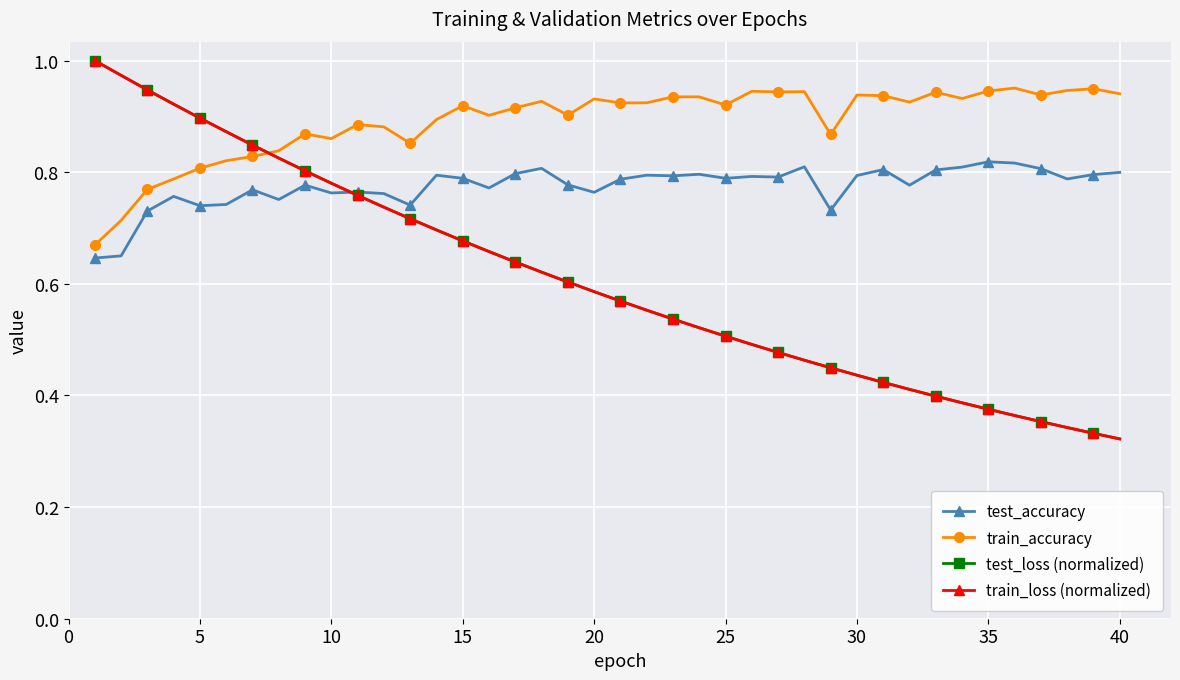

Which series has the widest spread of values?

test_loss (normalized)